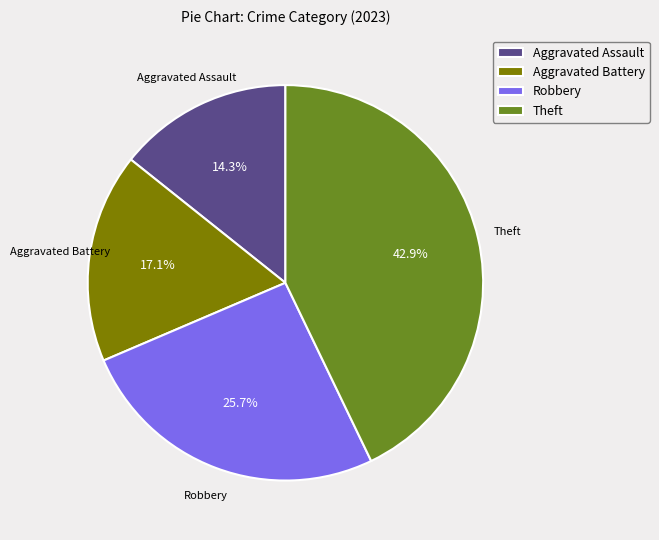

Which category has the smallest portion of the pie?

Aggravated Assault